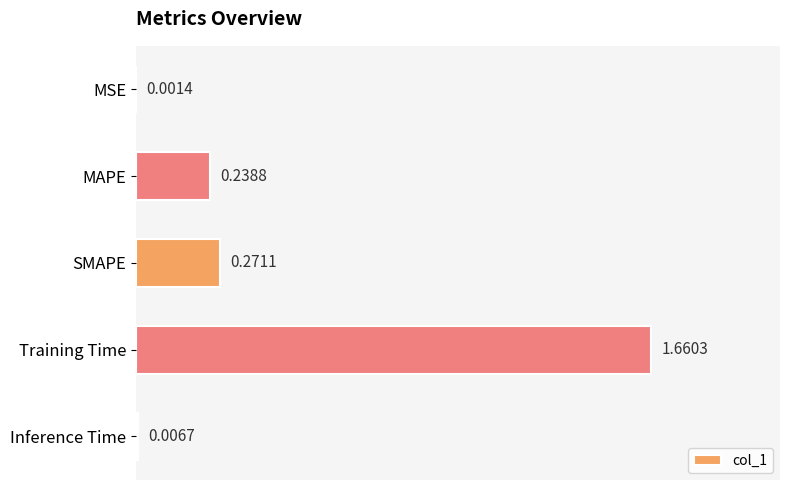

What is the sum of all values?

2.2